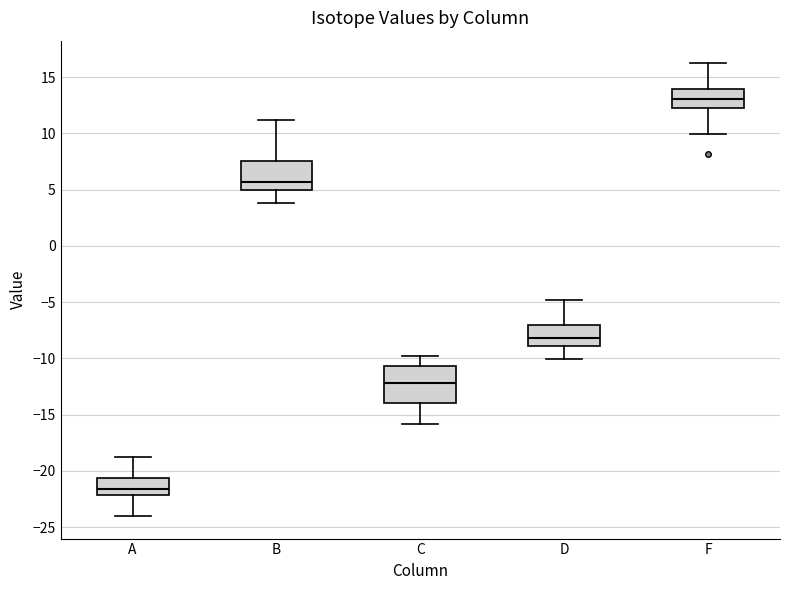

Comparing the boxes themselves (not the whiskers), which one is the tallest?

C